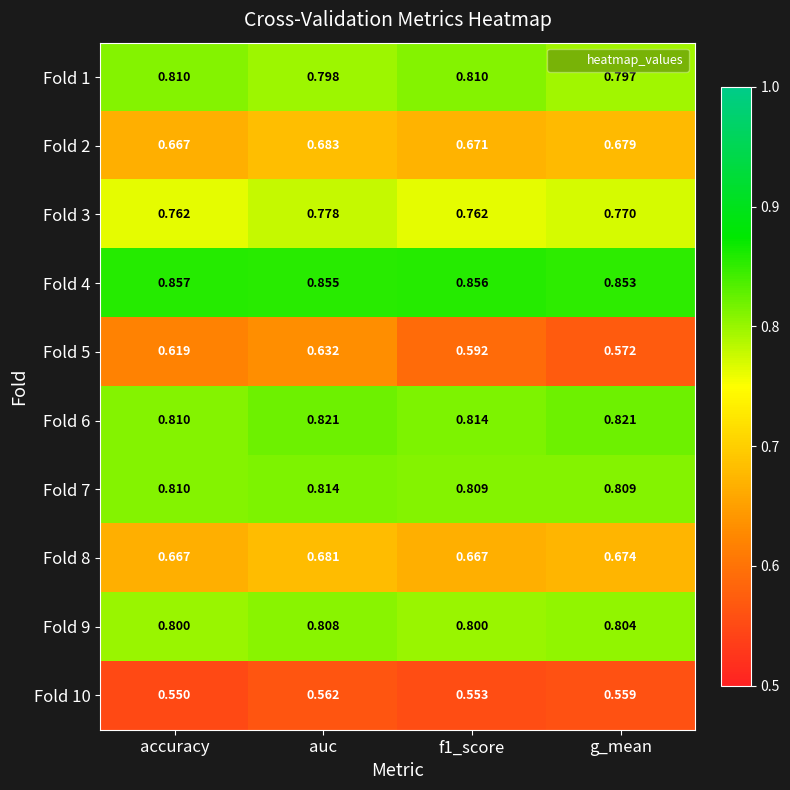

What is the spread (max minus min) of values at g_mean?

0.3